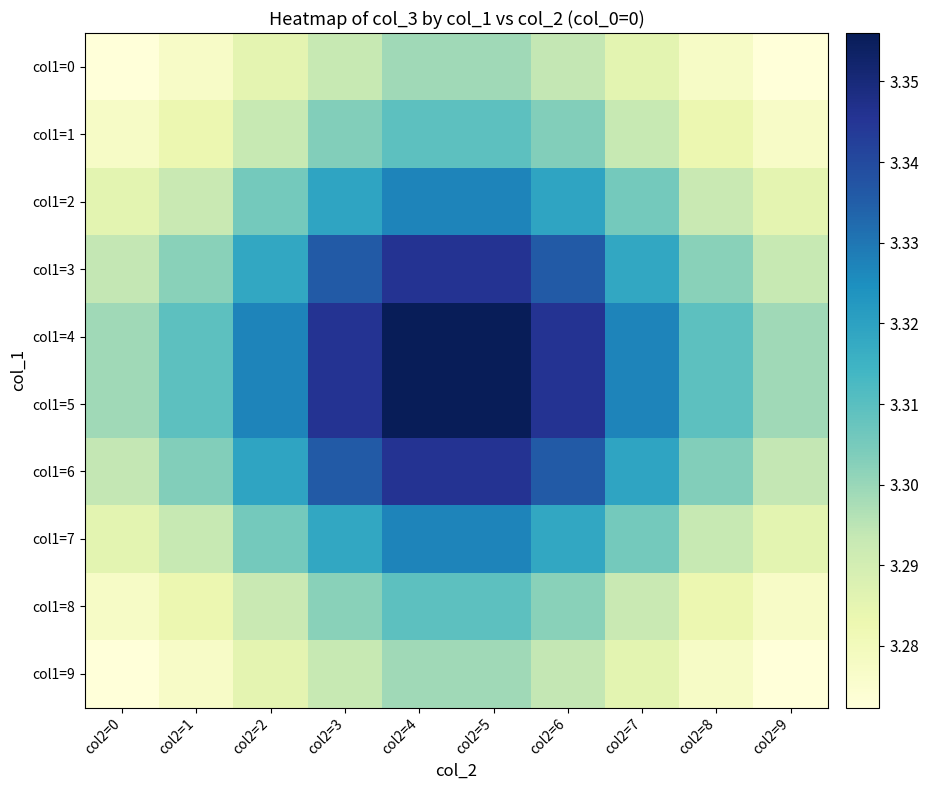

What is the greatest value displayed?

3.4